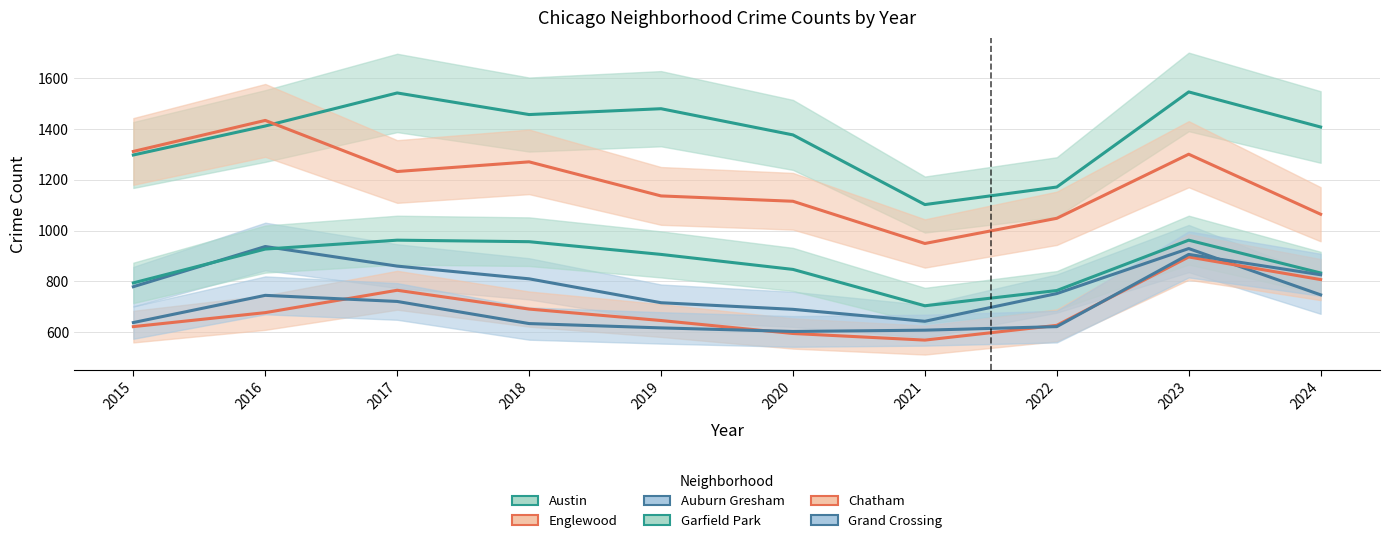

Reading left to right, list all the values displayed in this chart.

Austin: 1297	1411	1541	1456	1479	1376	1102	1171	1545	1407
Englewood: 1311	1433	1232	1270	1136	1115	949	1048	1300	1064
Auburn Gresham: 779	937	860	810	716	690	643	752	929	747
Garfield Park: 794	927	962	956	906	847	704	764	962	833
Chatham: 622	677	765	691	646	595	569	627	896	807
Grand Crossing: 638	745	721	634	617	603	608	622	906	826